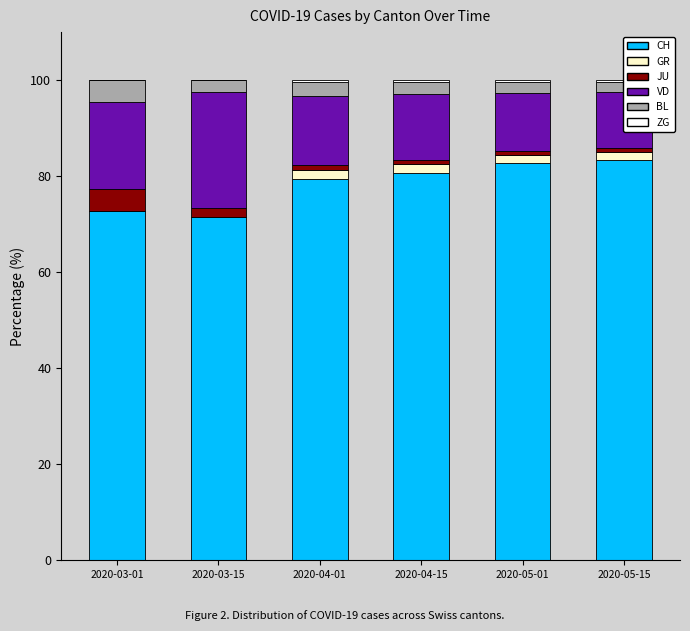

At which category is the sum across all series the highest?

2020-03-01